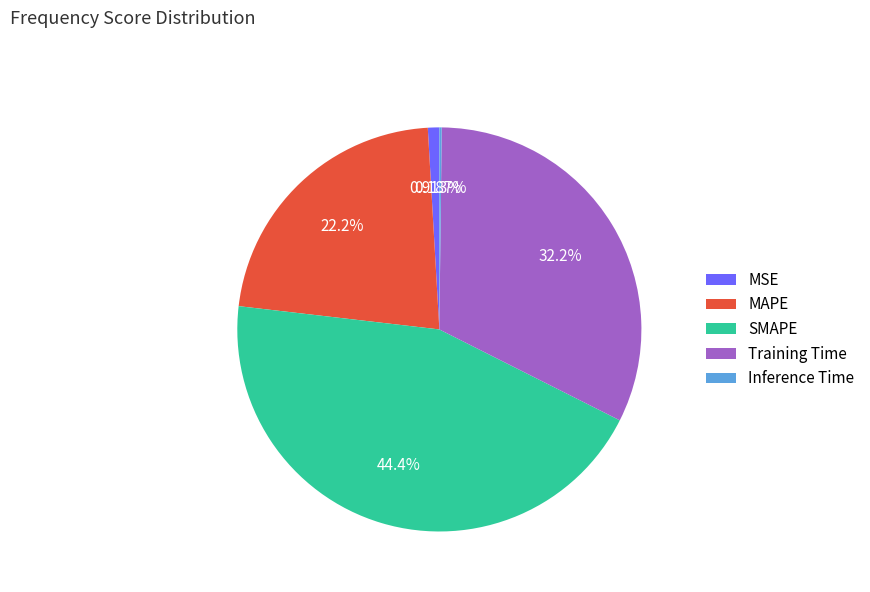

Does any single category account for the majority?

No